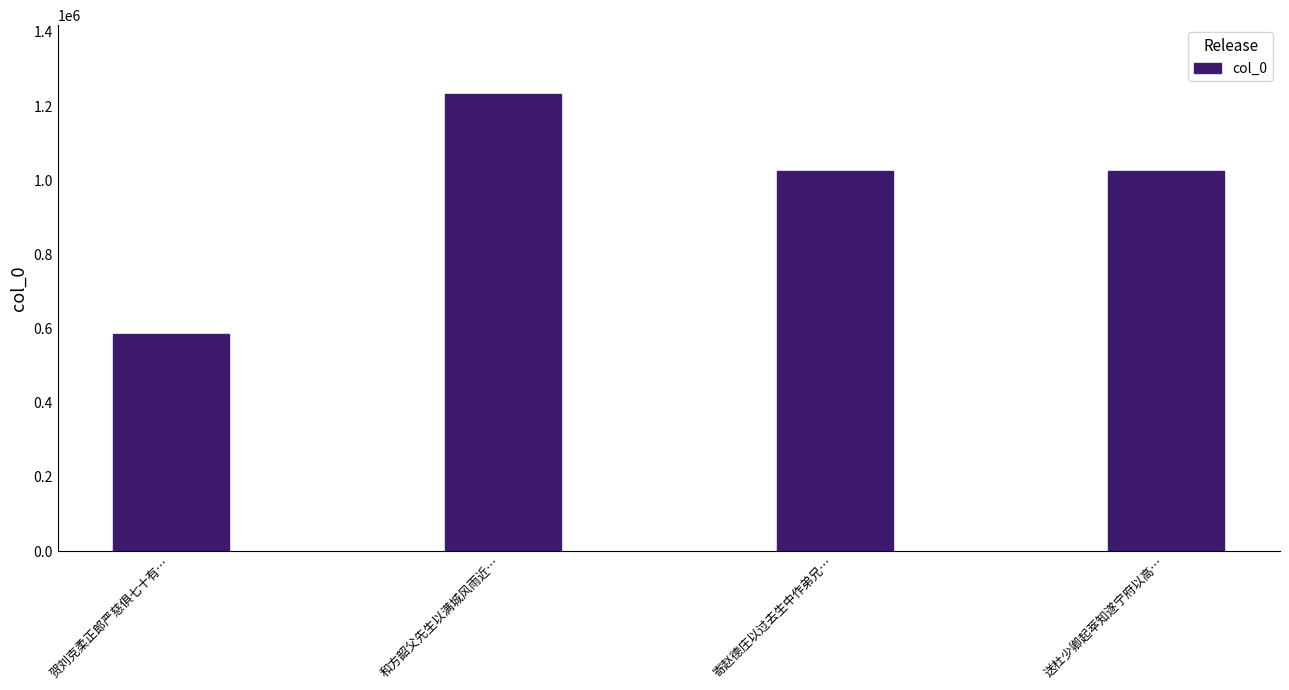

What is the ratio of the value at 贺刘克柔正郎严慈俱七十有… to the value at 和方韶父先生以满城风雨近…?

0.5